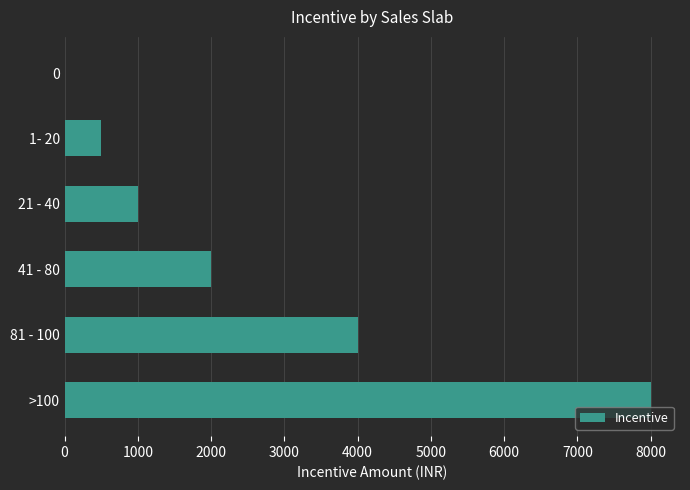

Reading bottom to top, extract all data points from this chart.

>100=8000	81 - 100=4000	41 - 80=2000	21 - 40=1000	1- 20=500	0=0